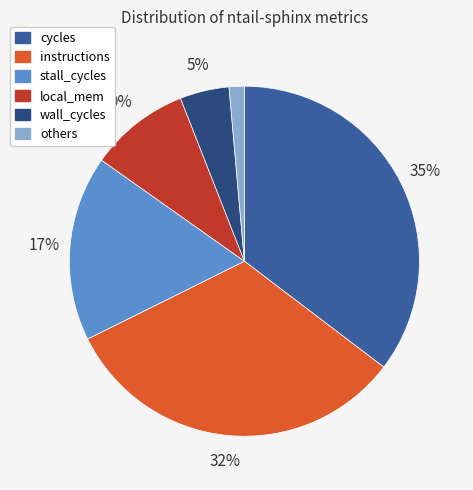

To the nearest percent, what is the difference between the largest and smallest slice percentages?

34%